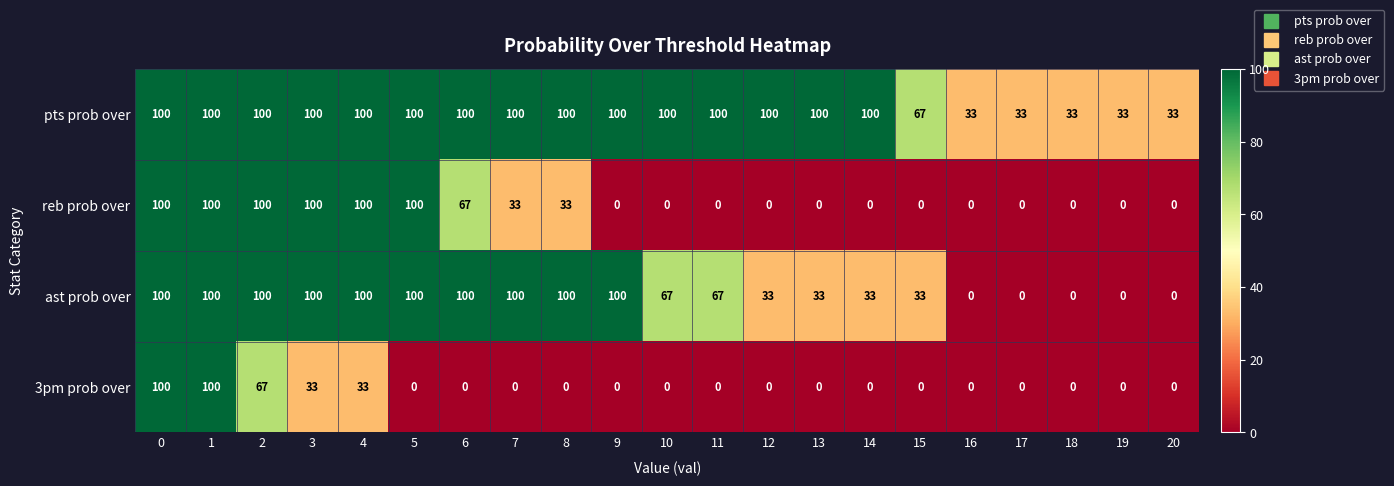

Rank the series by their average value, from lowest to highest.

3pm prob over, reb prob over, ast prob over, pts prob over